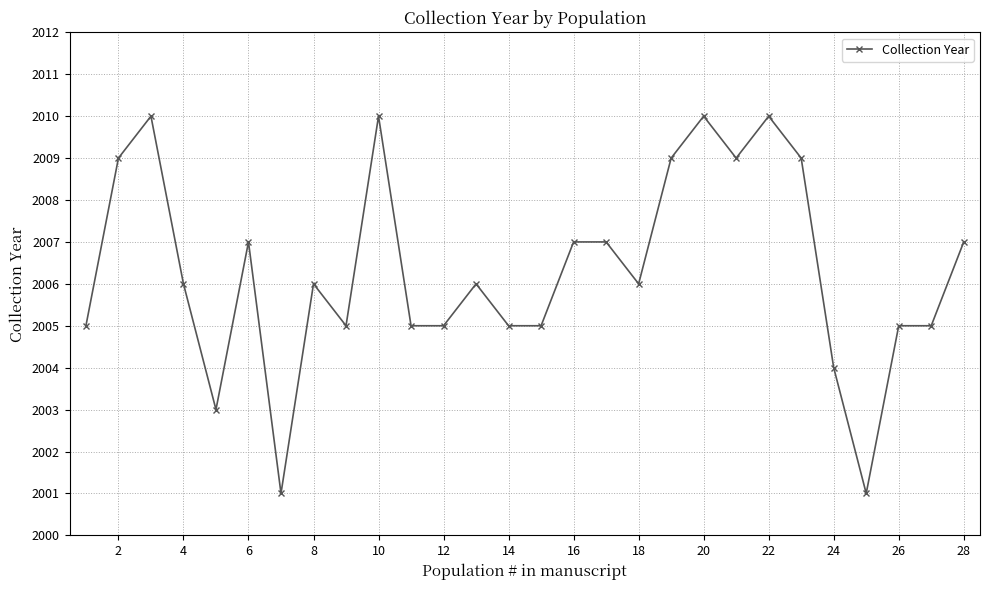

What is the difference between the second highest and second lowest values?

9